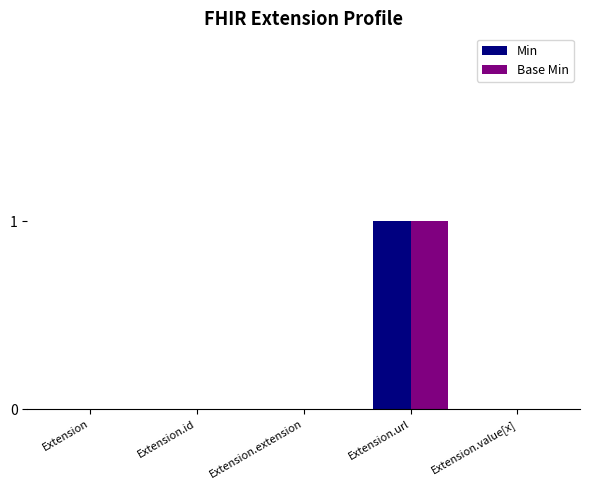

At which label does Base Min reach its peak?

Extension.url